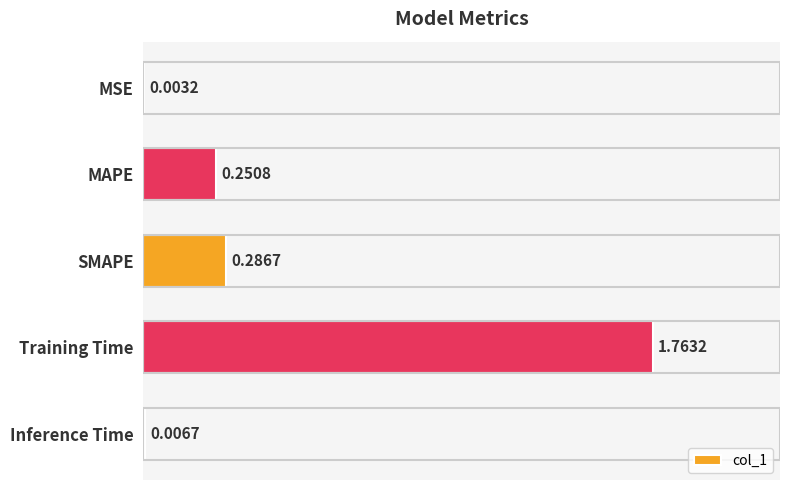

At which category does the chart reach its peak across all series?

Training Time